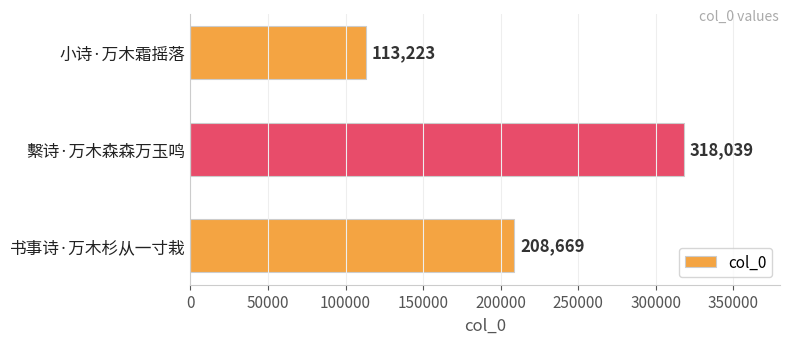

What is the average value?

213310